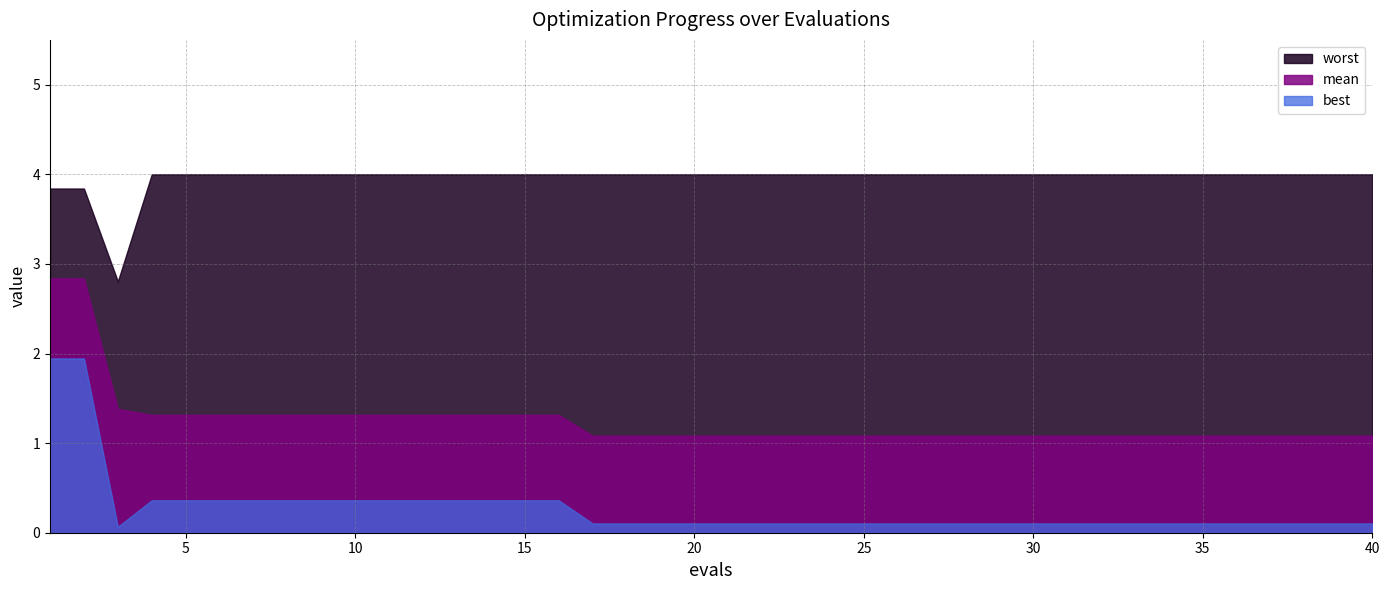

How many lines are shown in the chart?

3